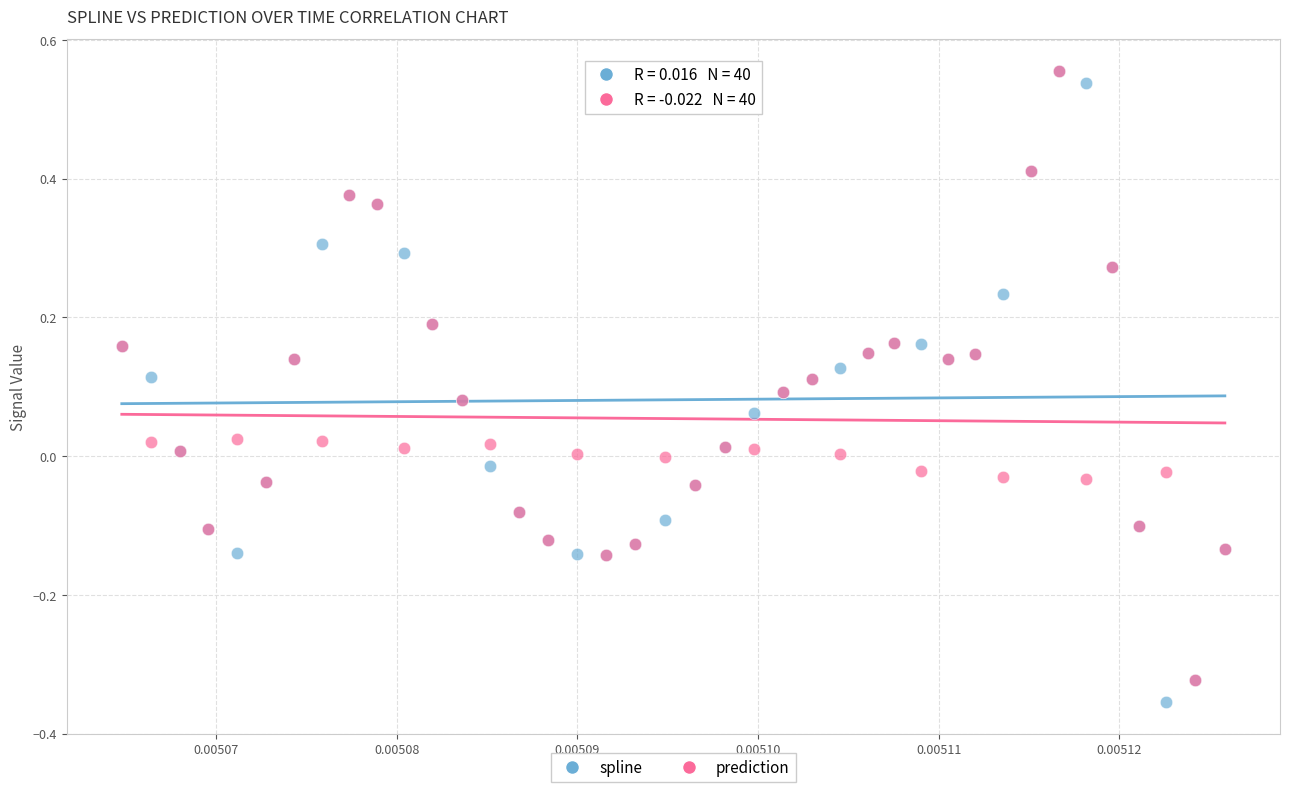

Which series has the largest Y range (max minus min)?

spline